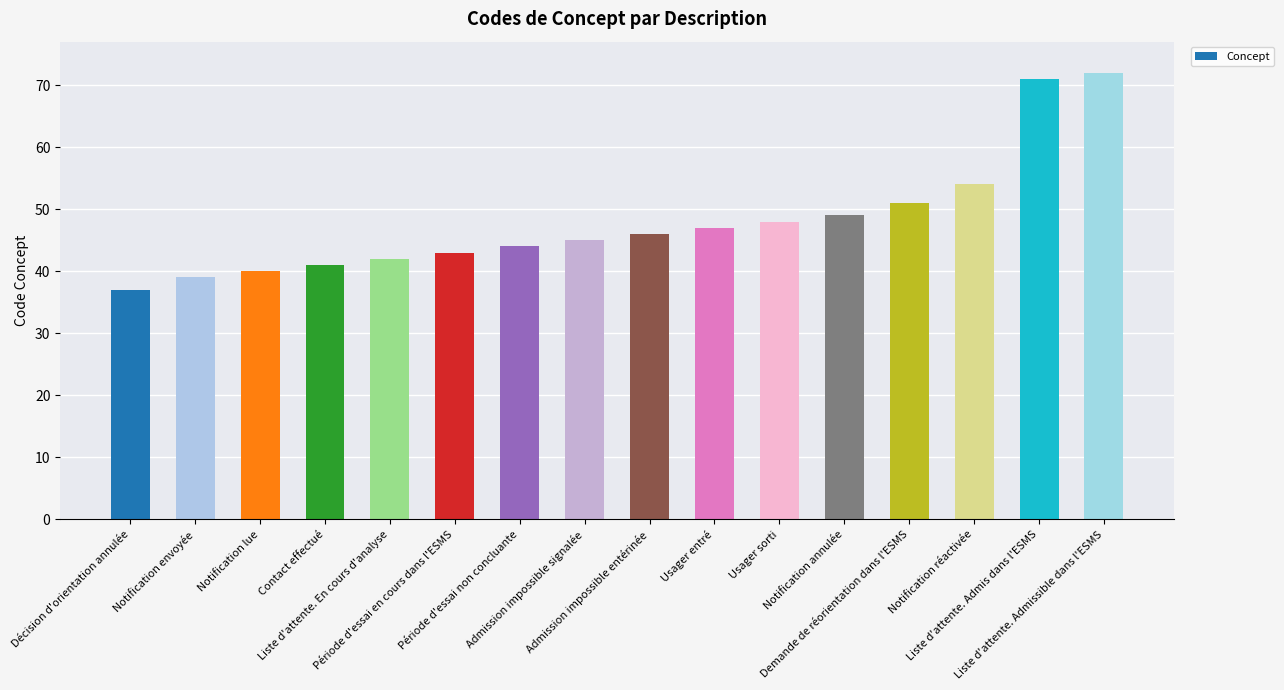

Reading left to right, what are all the values shown in this chart?

Décision d'orientation annulée=37	Notification envoyée=39	Notification lue=40	Contact effectué=41	Liste d'attente. En cours d'analyse=42	Période d'essai en cours dans l'ESMS=43	Période d'essai non concluante=44	Admission impossible signalée=45	Admission impossible entérinée=46	Usager entré=47	Usager sorti=48	Notification annulée=49	Demande de réorientation dans l'ESMS=51	Notification réactivée=54	Liste d'attente. Admis dans l'ESMS=71	Liste d'attente. Admissible dans l'ESMS=72